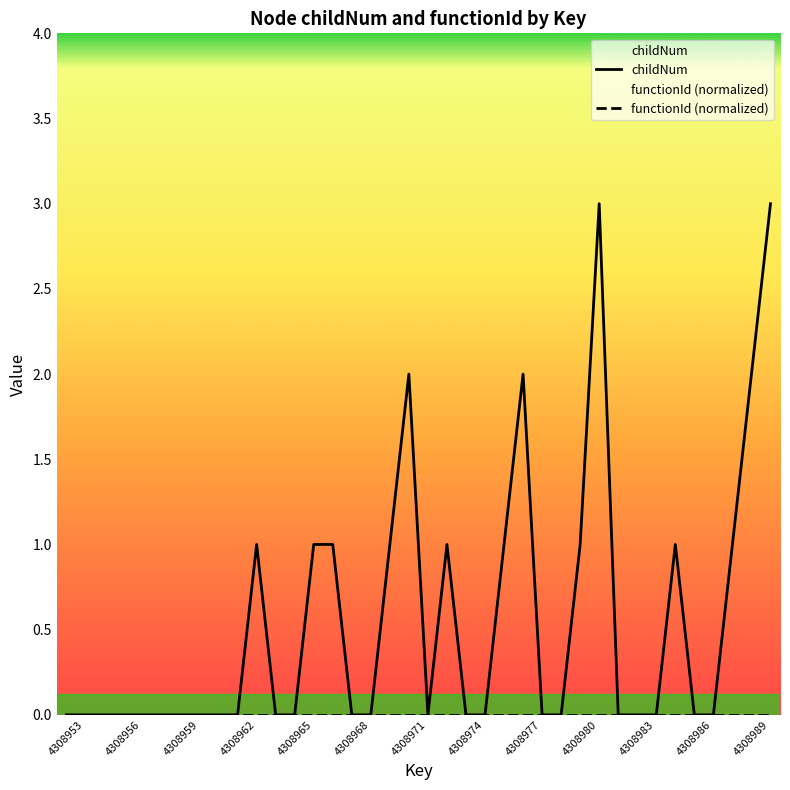

How many points are lower than both their immediate neighbors (excluding endpoints)?

1